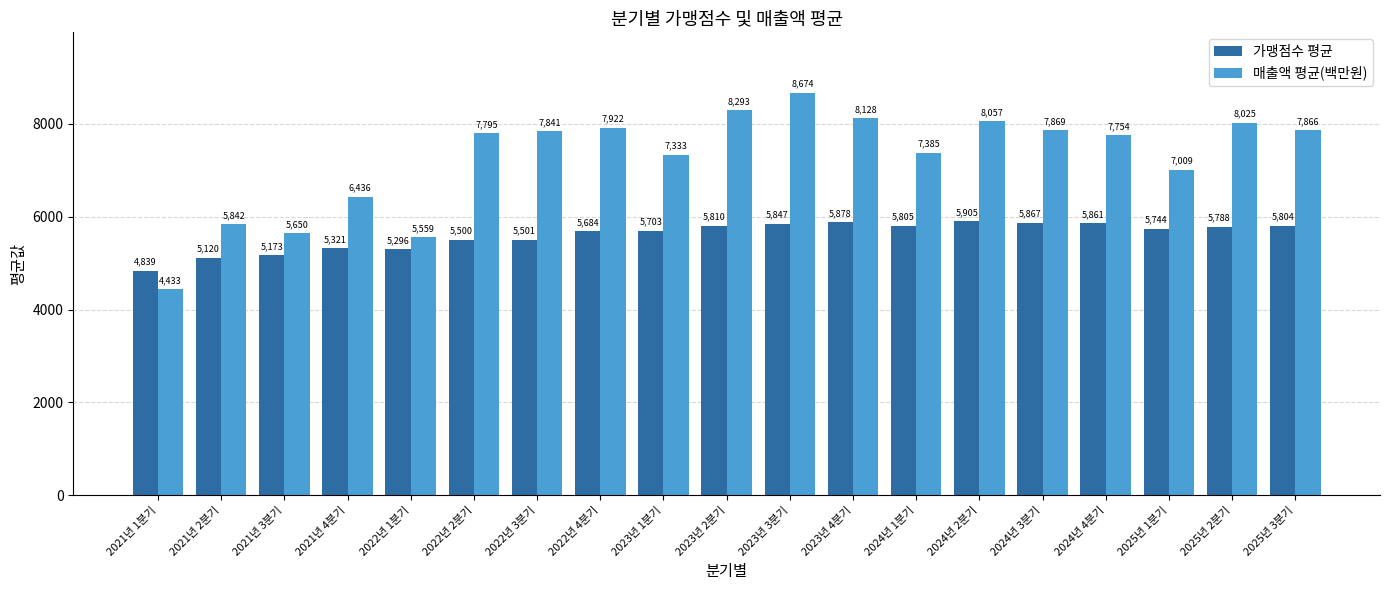

Where does the 가맹점수 평균 series first go above 5744?

2023년 2분기